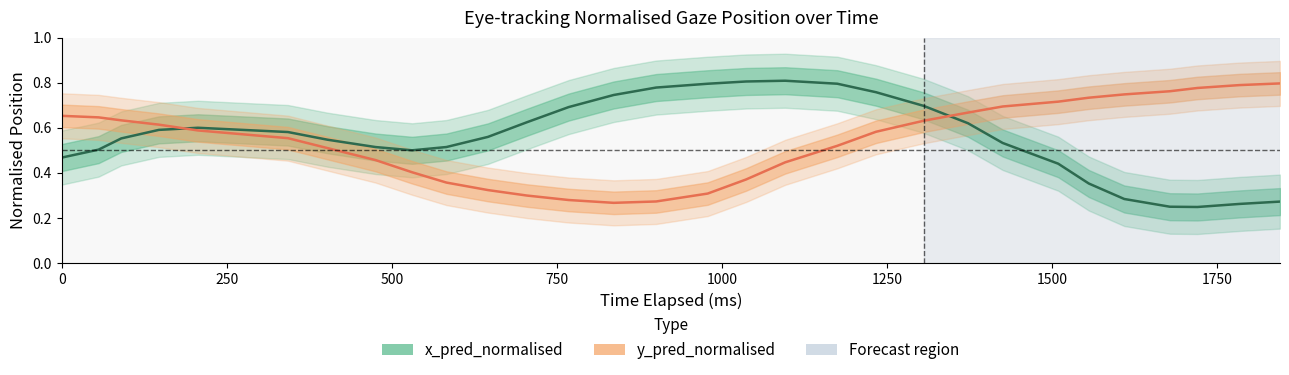

What are all the series names shown in the legend?

x_pred_normalised, y_pred_normalised